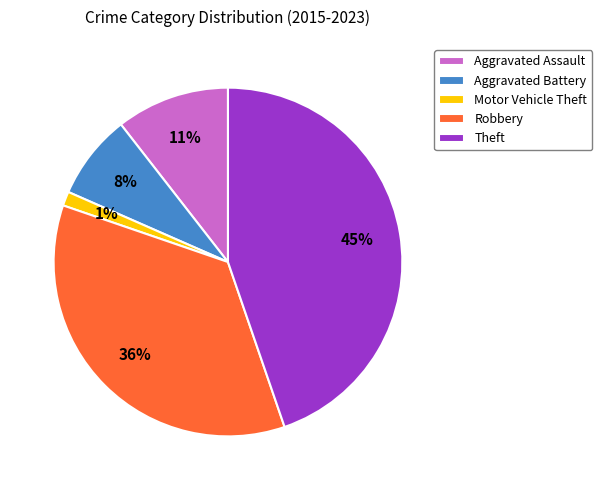

How many slices are in this pie chart?

5